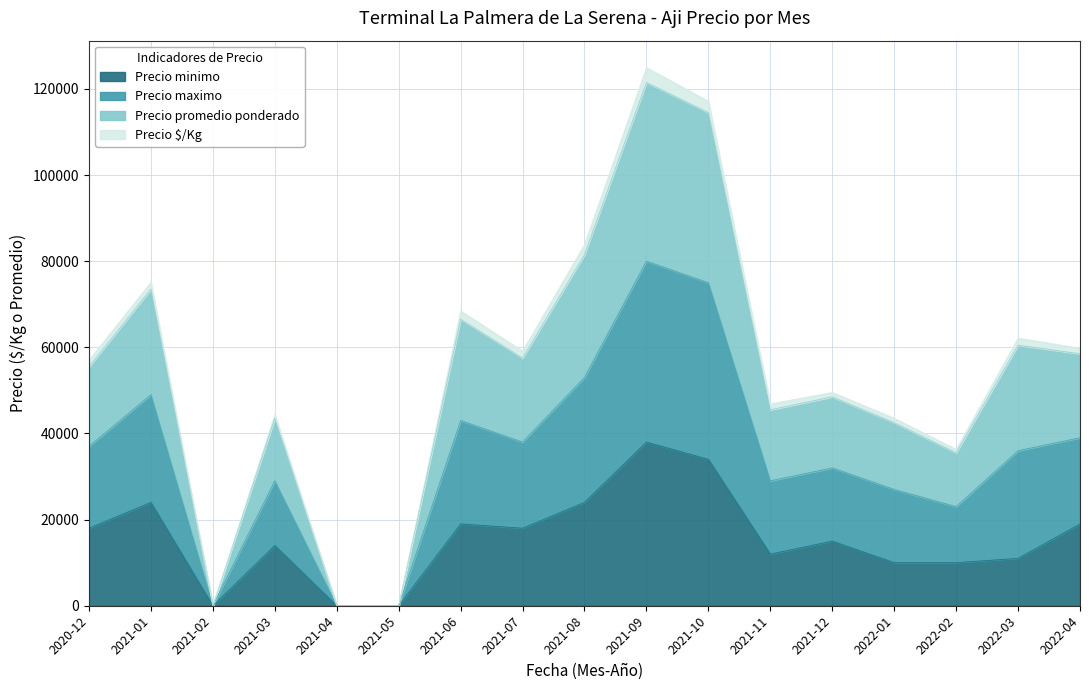

Which label corresponds to the largest value in the chart?

2021-09